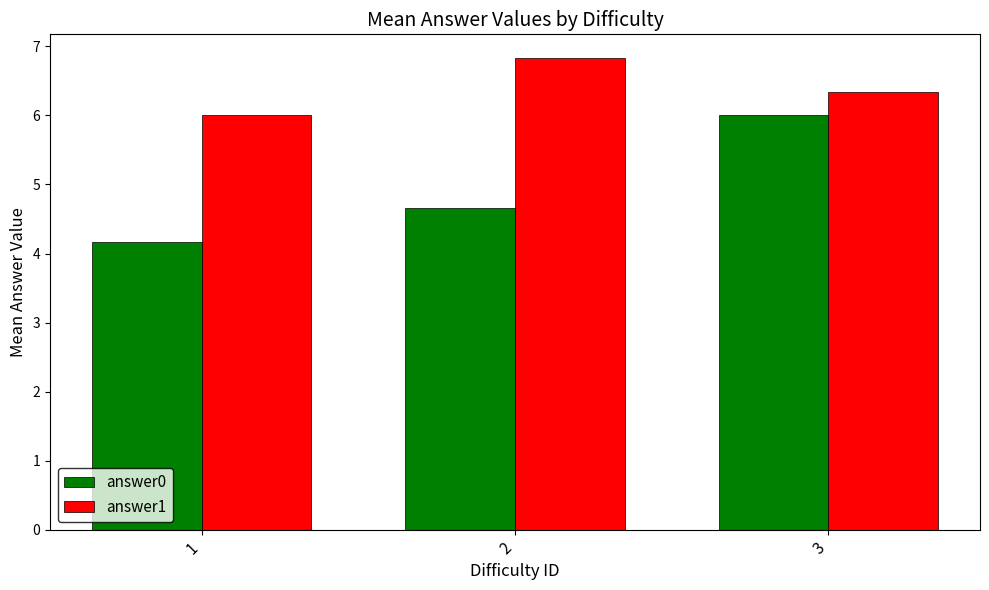

What is the average value of the answer0 series?

4.9